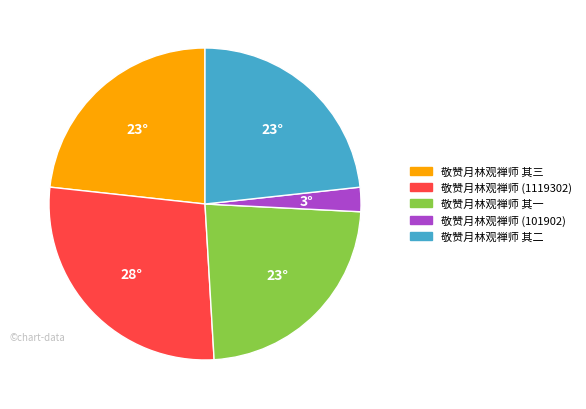

Is it true that 敬赞月林观禅师 其三 is 23% of the pie?

True